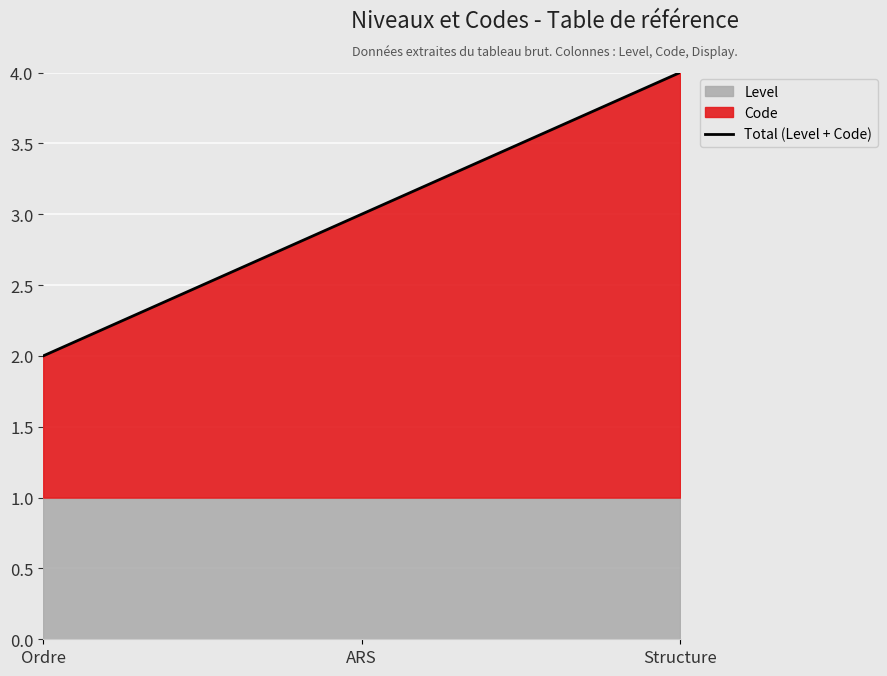

What is the label of the 2nd point from the right?

ARS